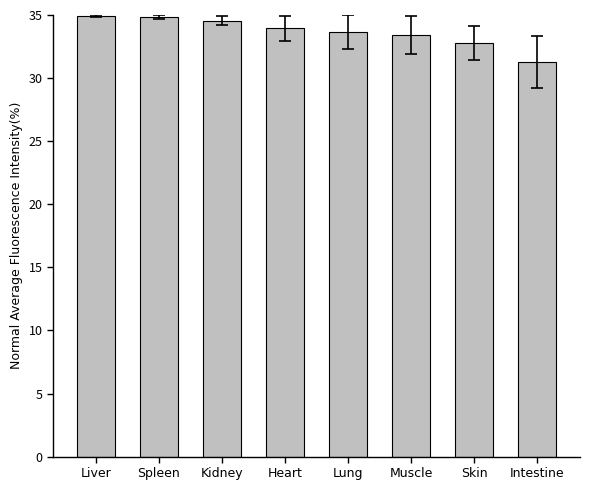

How many data points does each series have?

8